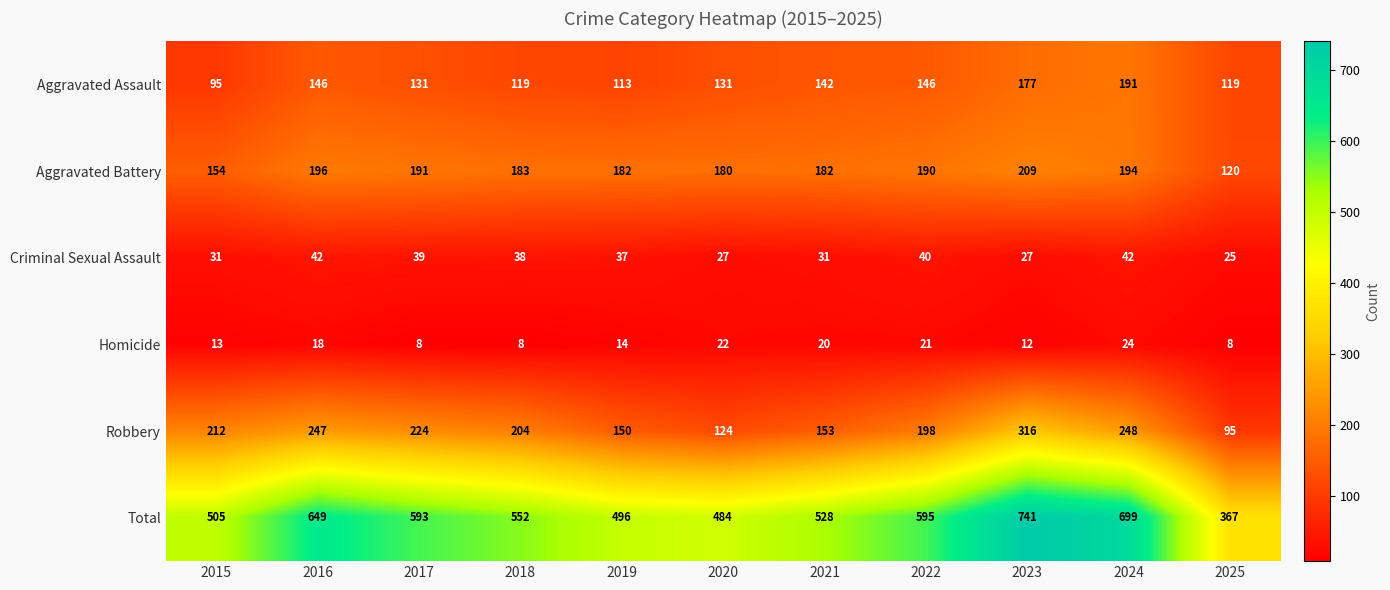

What is the difference between the highest and lowest values at 2017?

585